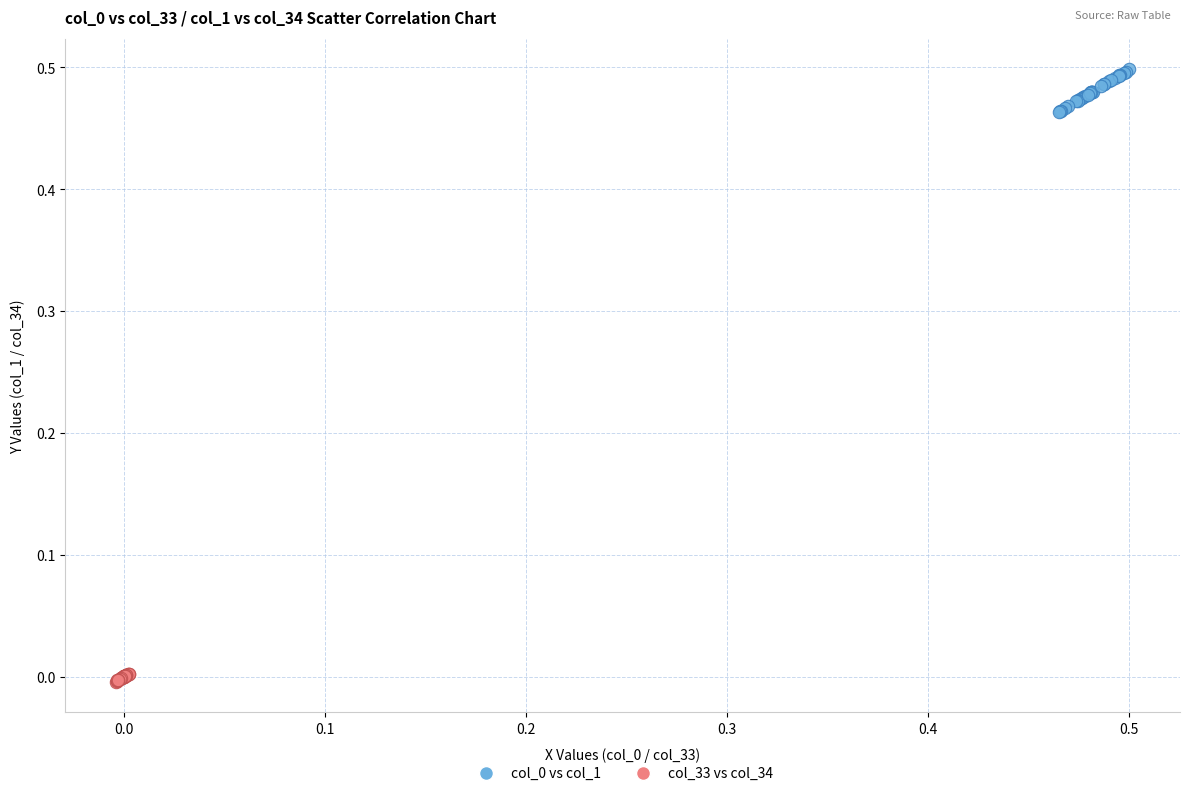

Which series reaches the minimum Y coordinate?

col_33 vs col_34